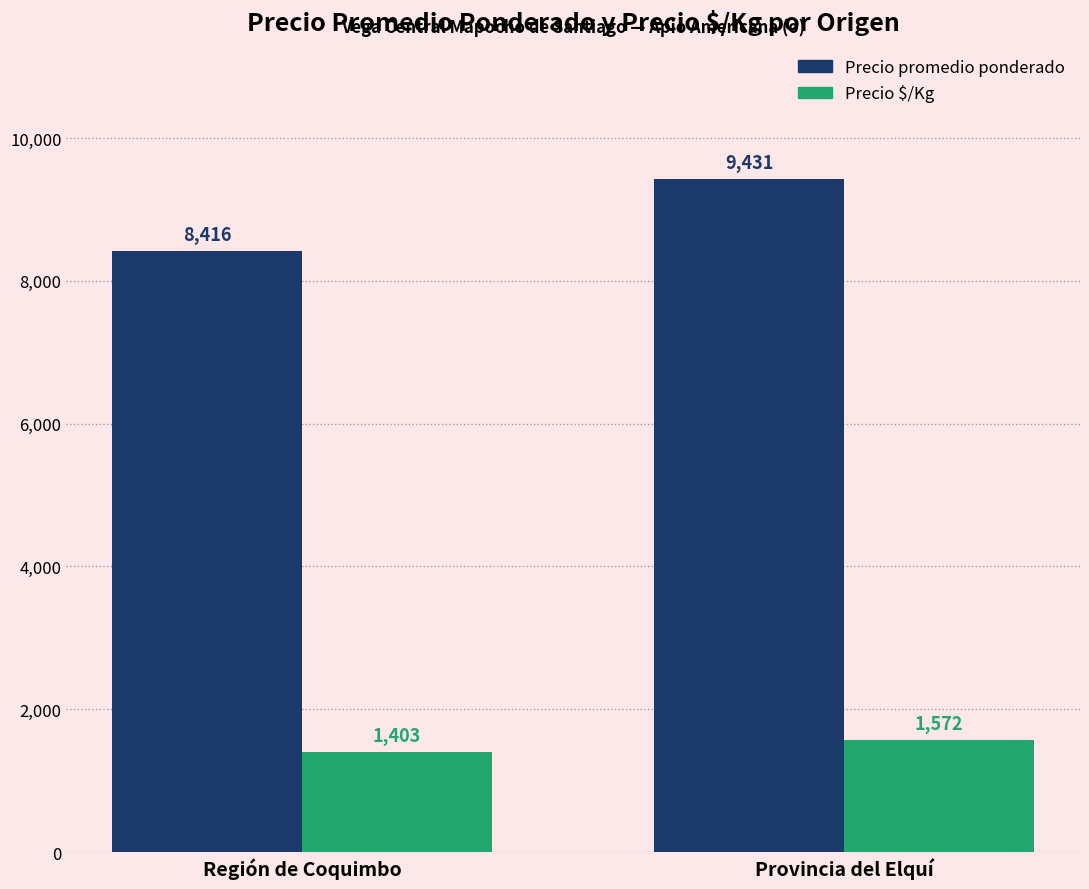

Is it true that Precio $/Kg equals 857 at Provincia del Elquí?

False